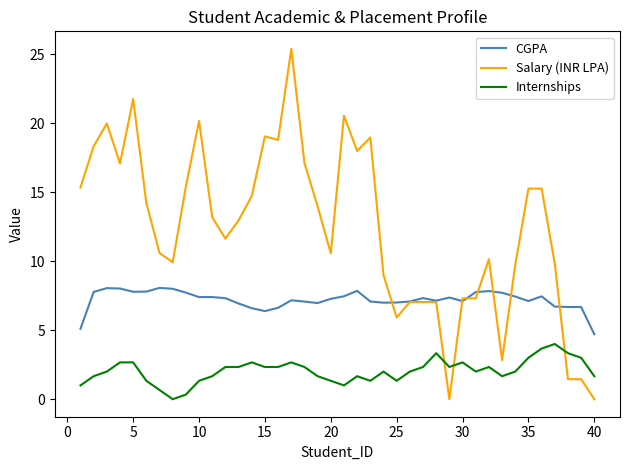

How many times do Internships and Salary (INR LPA) cross each other?

3